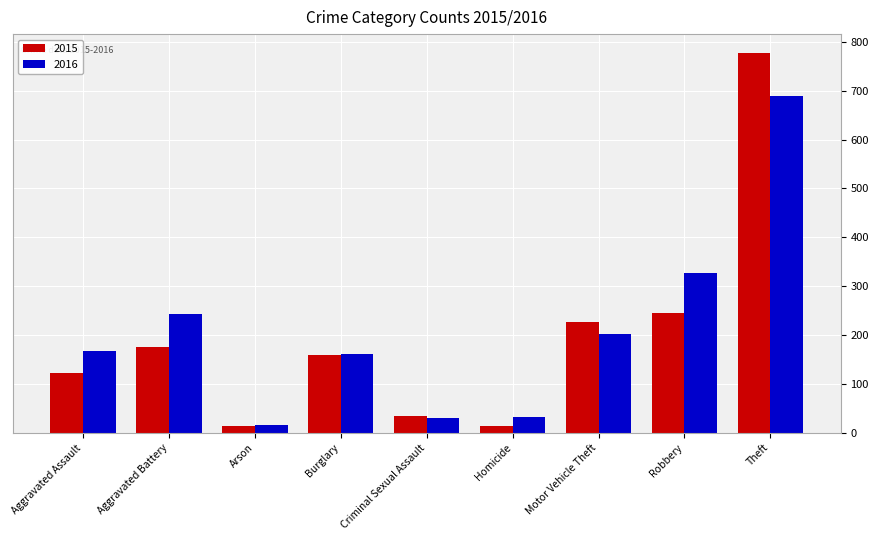

What are all the series names shown in the legend?

2015, 2016